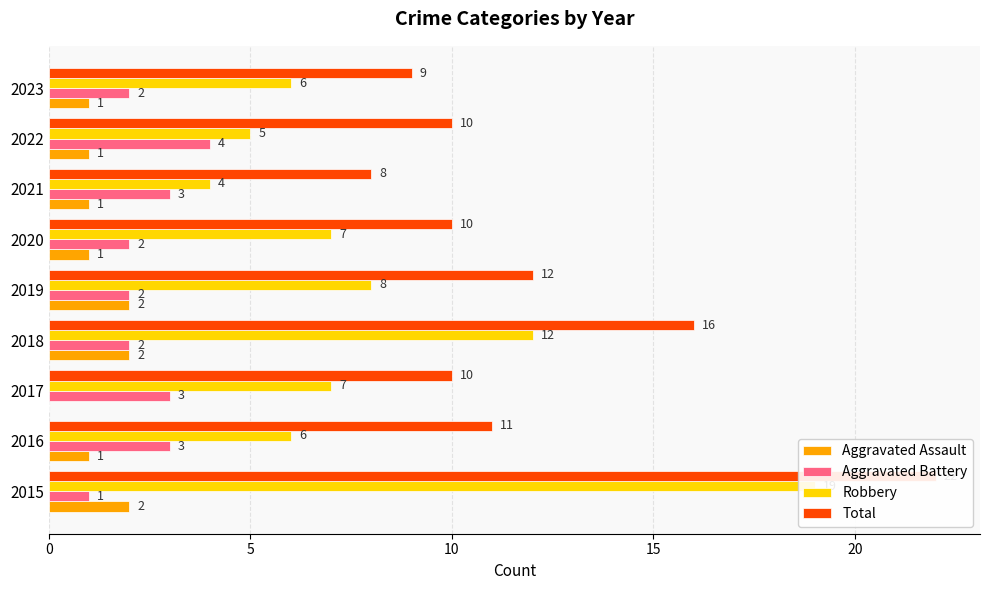

Reading right to left, transcribe all the data shown in this chart.

Aggravated Assault: 1	1	1	1	2	2	0	1	2
Aggravated Battery: 2	4	3	2	2	2	3	3	1
Robbery: 6	5	4	7	8	12	7	6	19
Total: 9	10	8	10	12	16	10	11	22